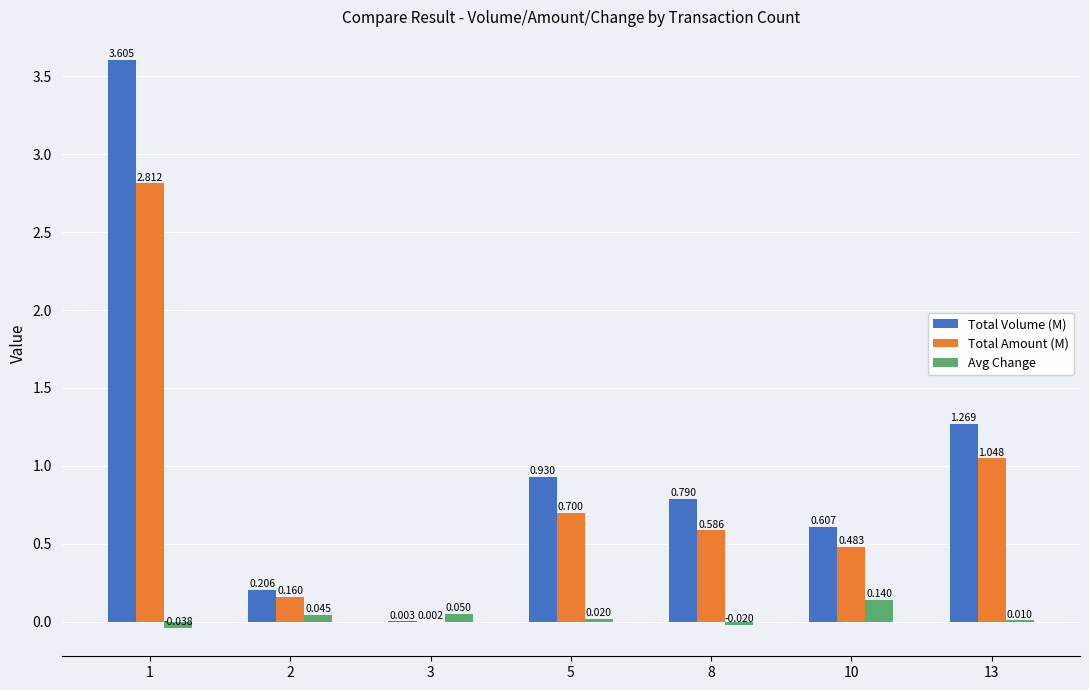

Which series has the largest total across all categories?

Total Volume (M)